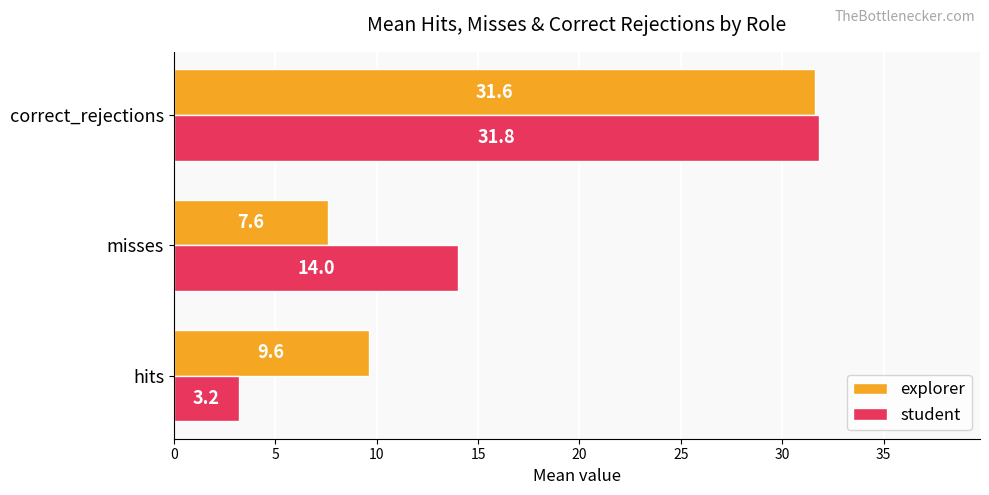

Is it true that student equals 5.4 at hits?

False